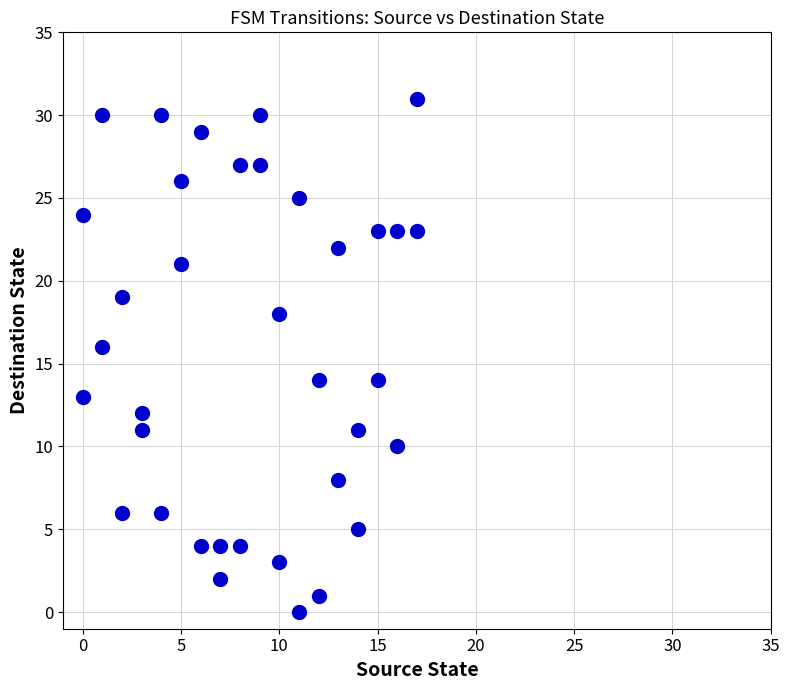

What is the range of X values (max minus min)?

17